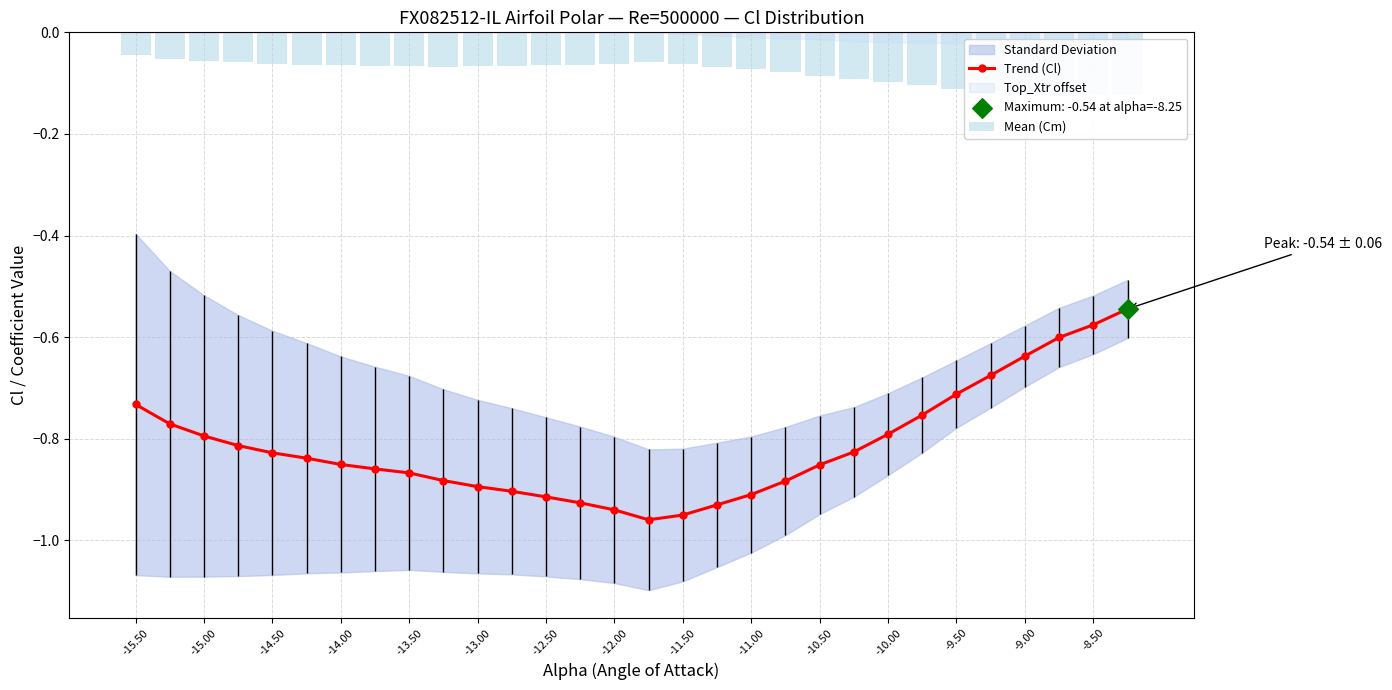

The Trend (Cl) series shows -1.0 at -9.50. True or false?

False